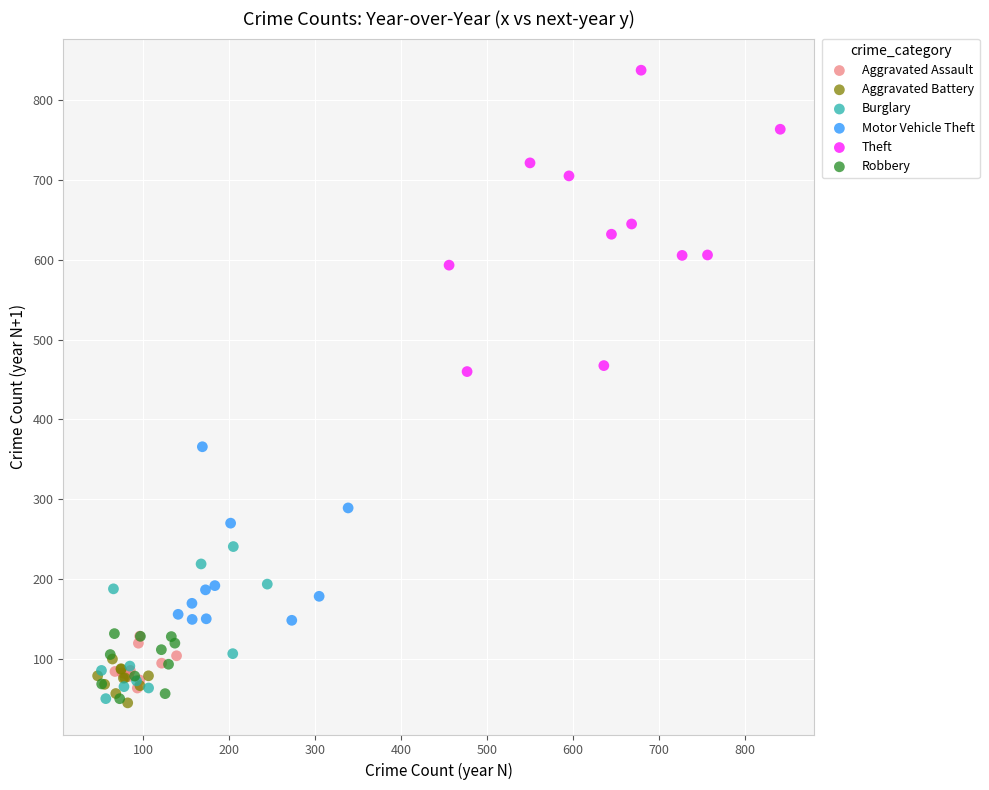

Which series has the widest spread of Y values?

Theft